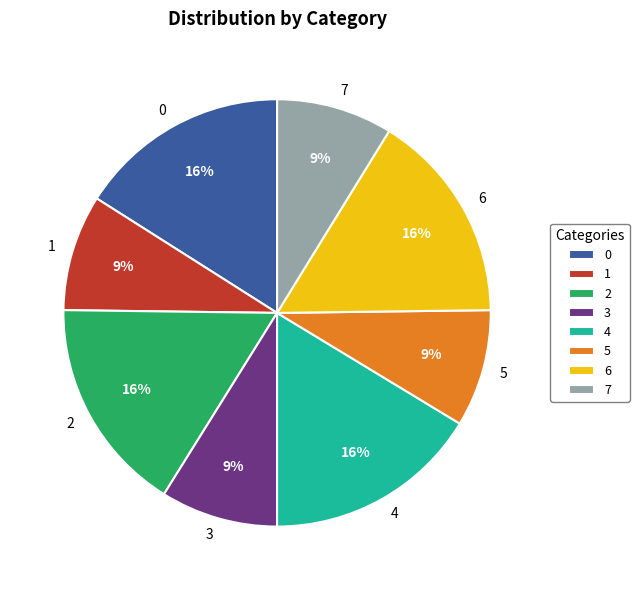

True or false: 0 accounts for 8% of the total.

False